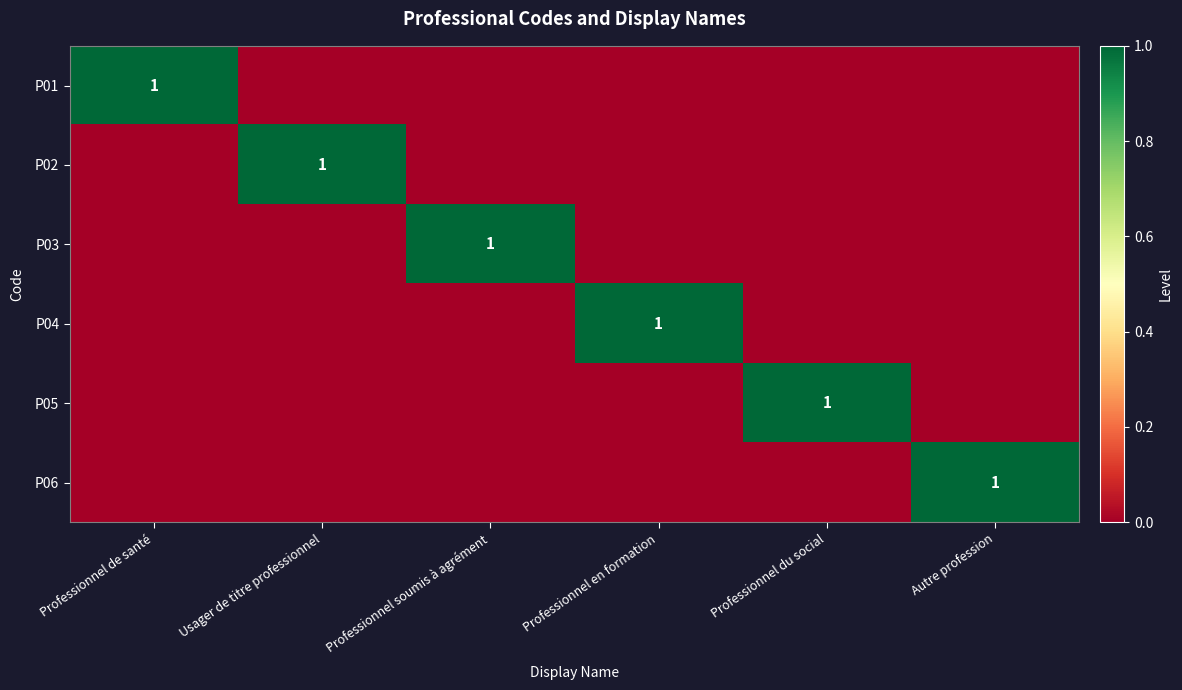

True or false: P02 has a value of 1 at Usager de titre professionnel.

True